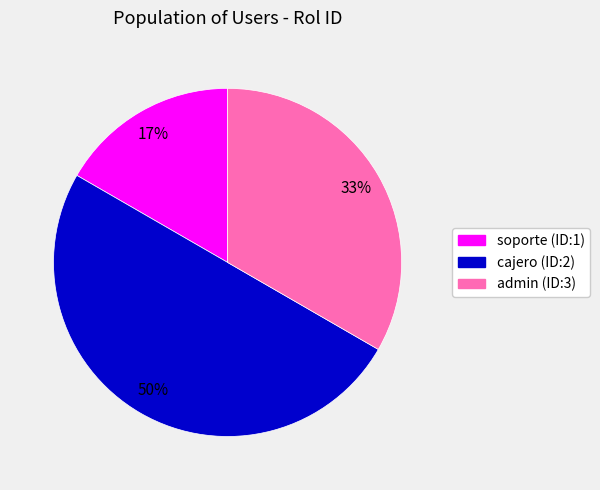

Which slice is the smallest?

soporte (ID:1)